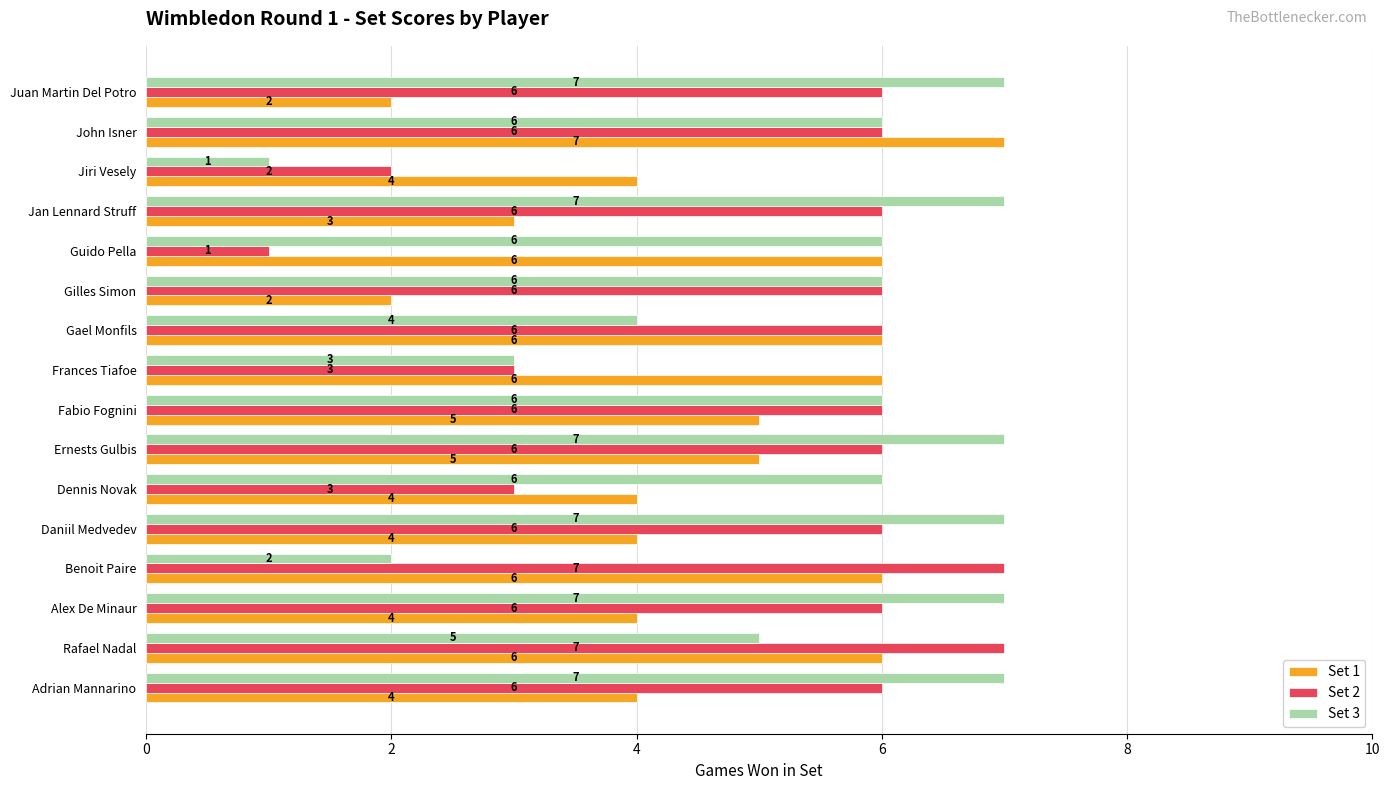

What is the maximum value for Set 3?

7